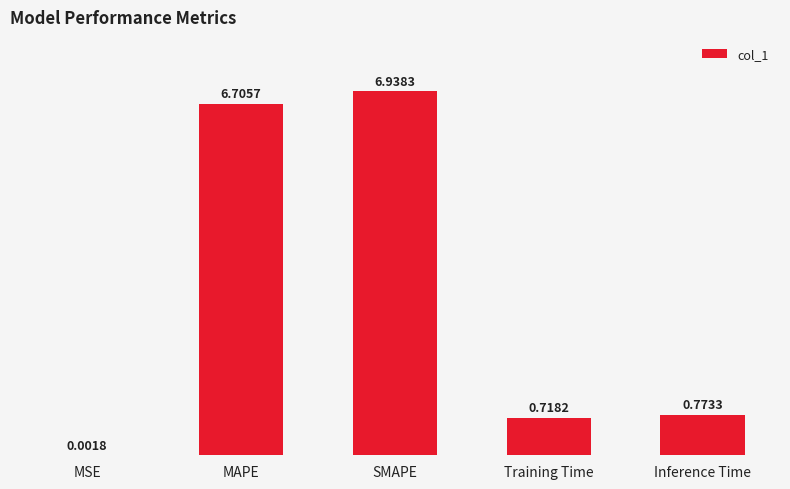

Is it true that the value at MAPE is 2.0?

False